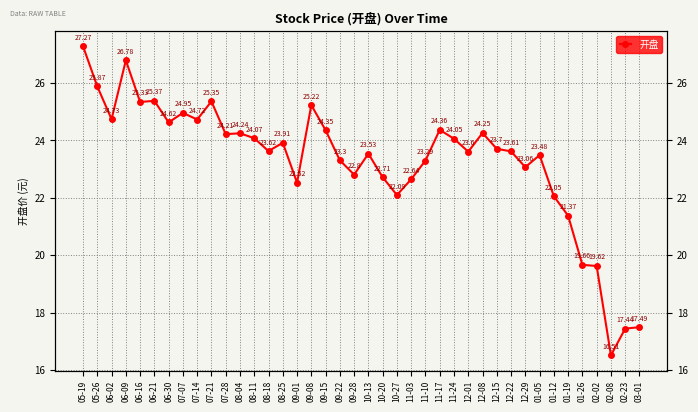

What position from the right is 10-20?

19